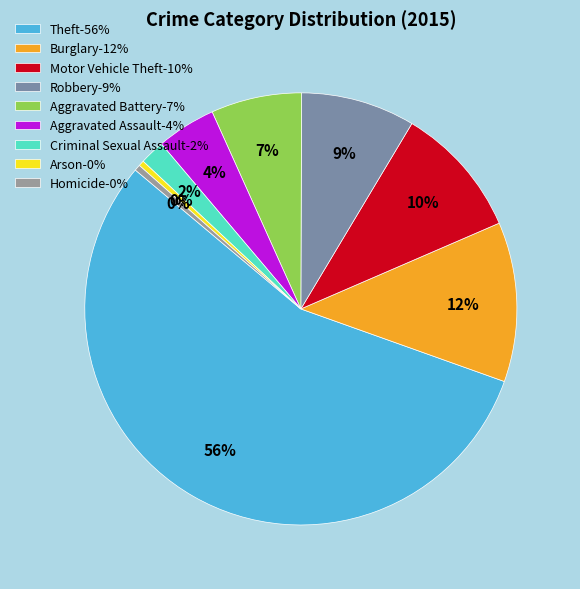

Which slice is the smallest?

Arson